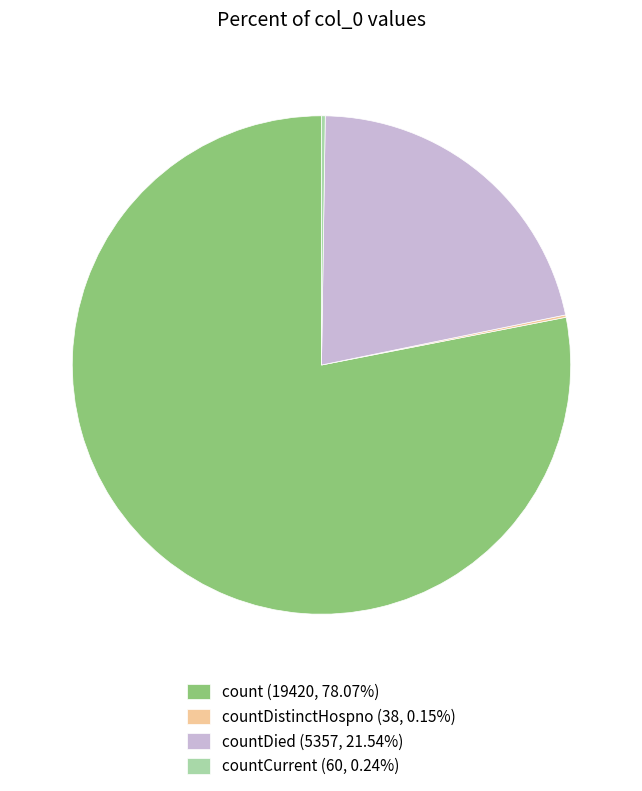

Does any single category account for the majority?

Yes